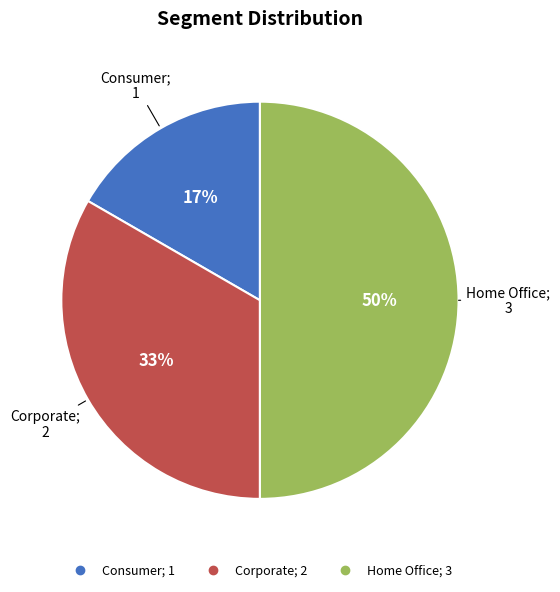

To the nearest percent, what portion does Home Office represent?

50%